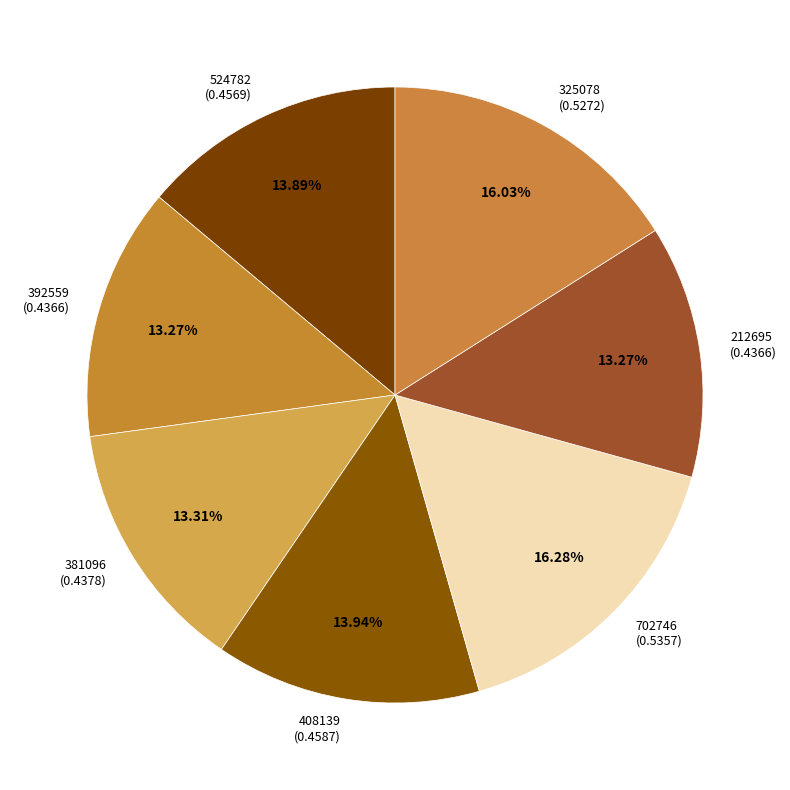

To the nearest percent, what is the average slice percentage?

14%